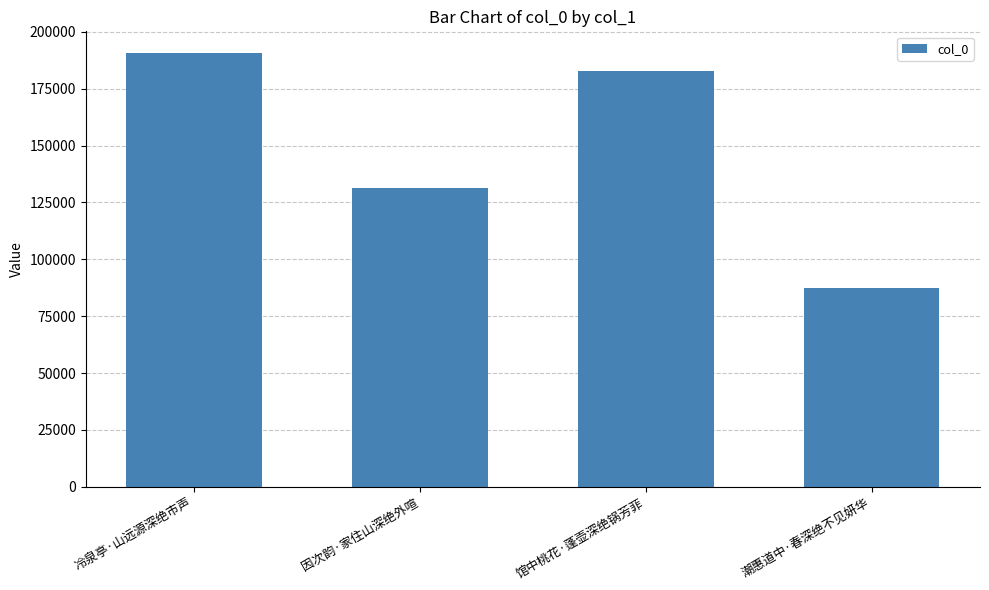

At which label is the value closest to 138958?

因次韵·家住山深绝外喧